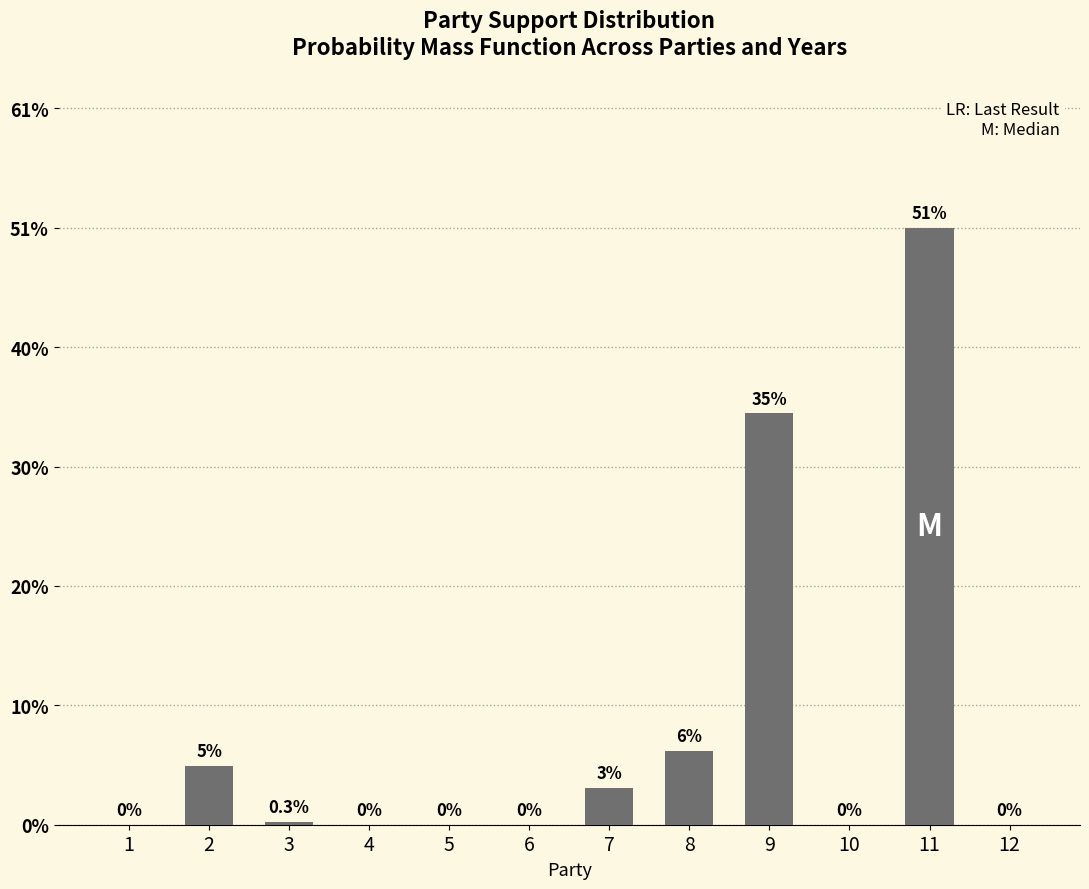

List the labels in order of value, smallest first.

1, 4, 5, 6, 10, 12, 3, 7, 2, 8, 9, 11